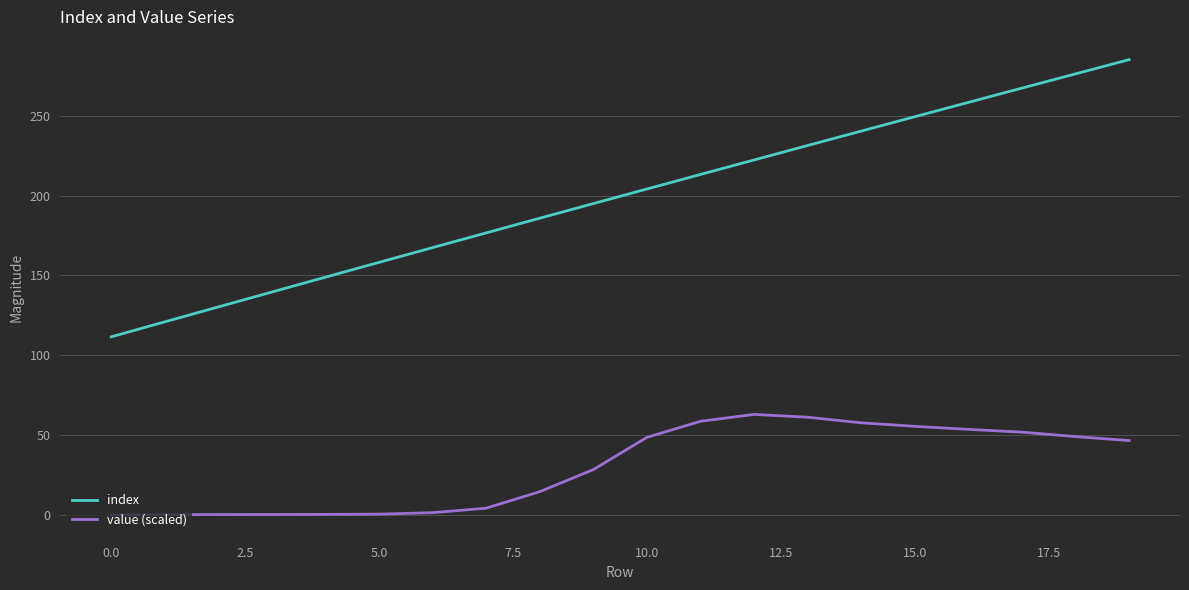

Which series has the widest spread of values?

index